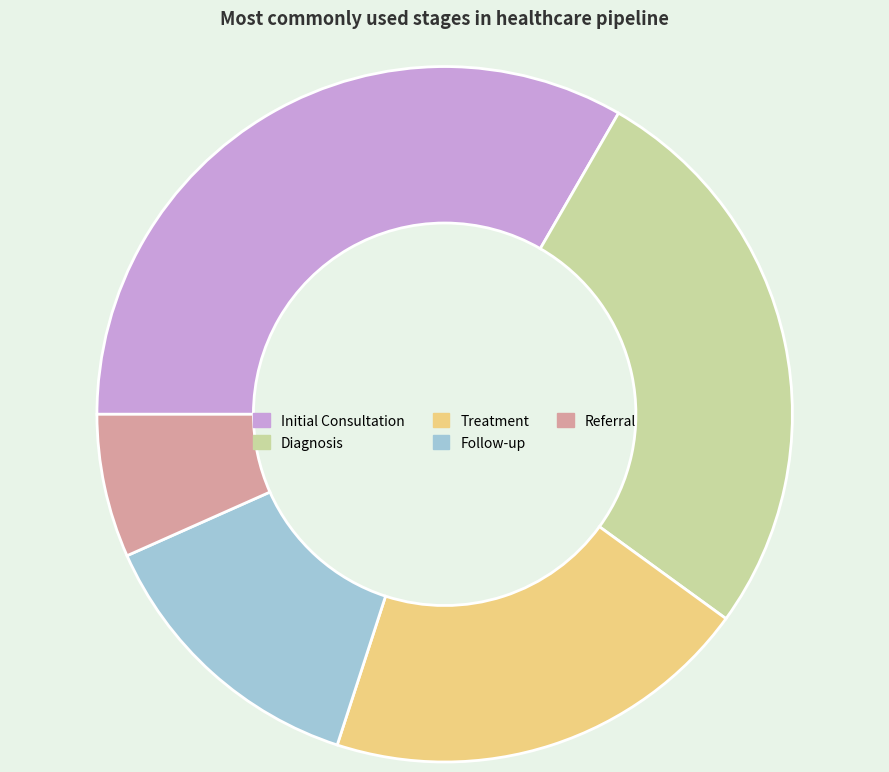

Which slice is the largest?

Initial Consultation